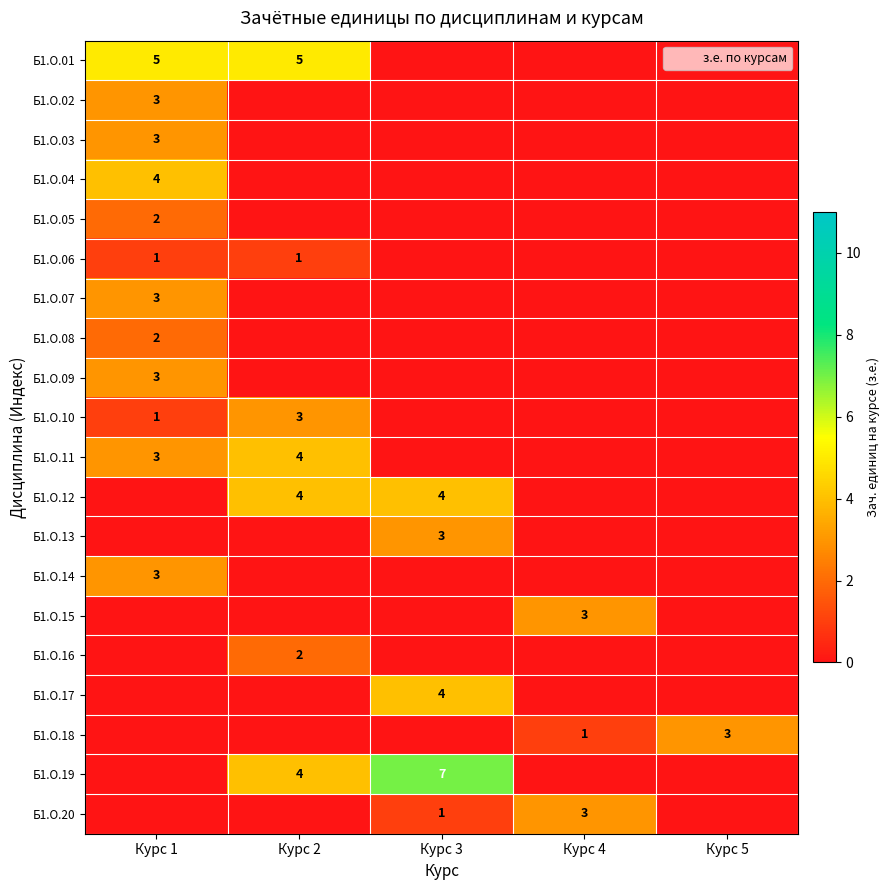

Which series has the largest range (max minus min)?

Б1.О.19